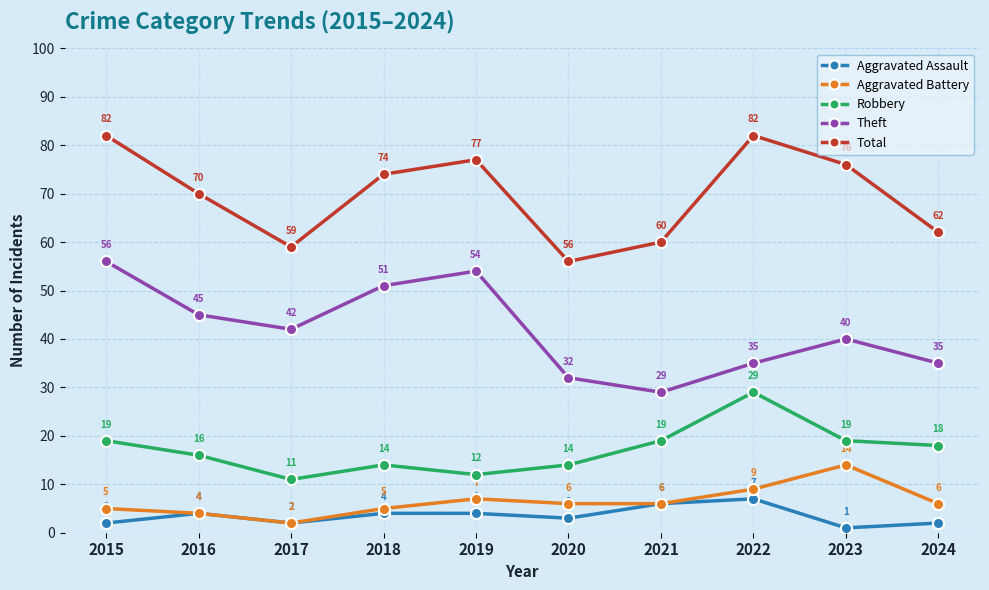

Where is the first local minimum for Aggravated Assault?

2017